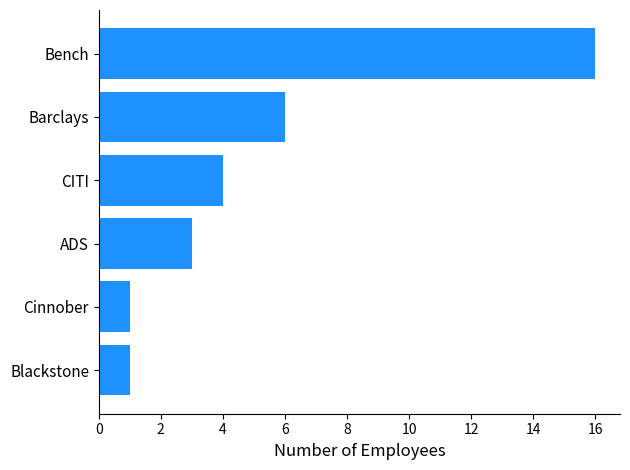

Reading bottom to top, list all the values displayed in this chart.

1	1	3	4	6	16